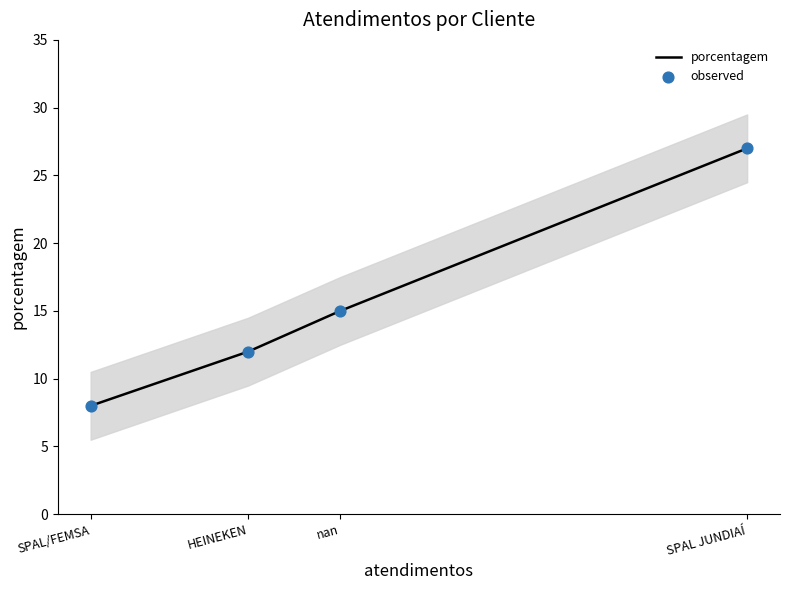

At how many categories does at least one series exceed 10?

3